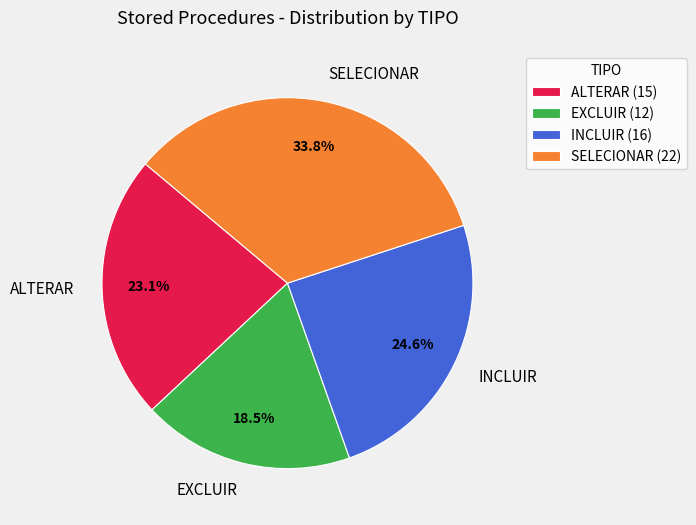

What percentage is the INCLUIR slice, to the nearest percent?

25%